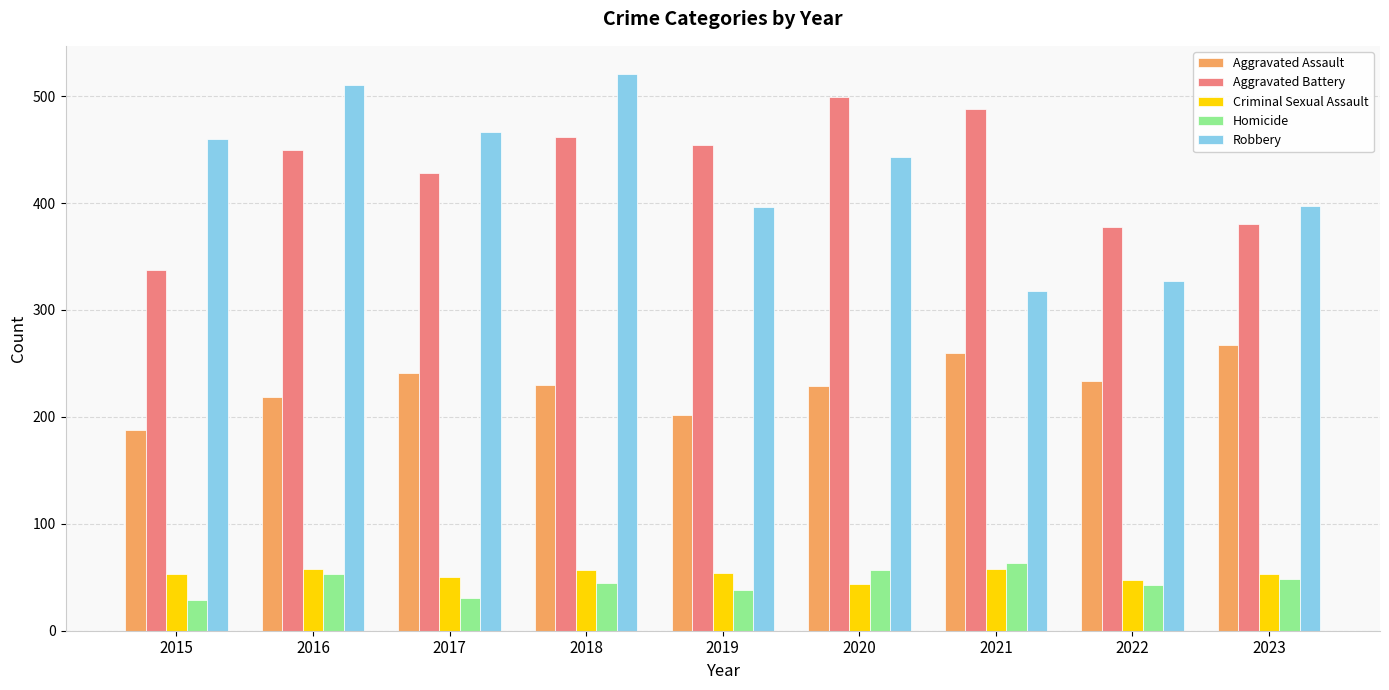

What is the sum of the Criminal Sexual Assault values at 2016 and 2015?

111